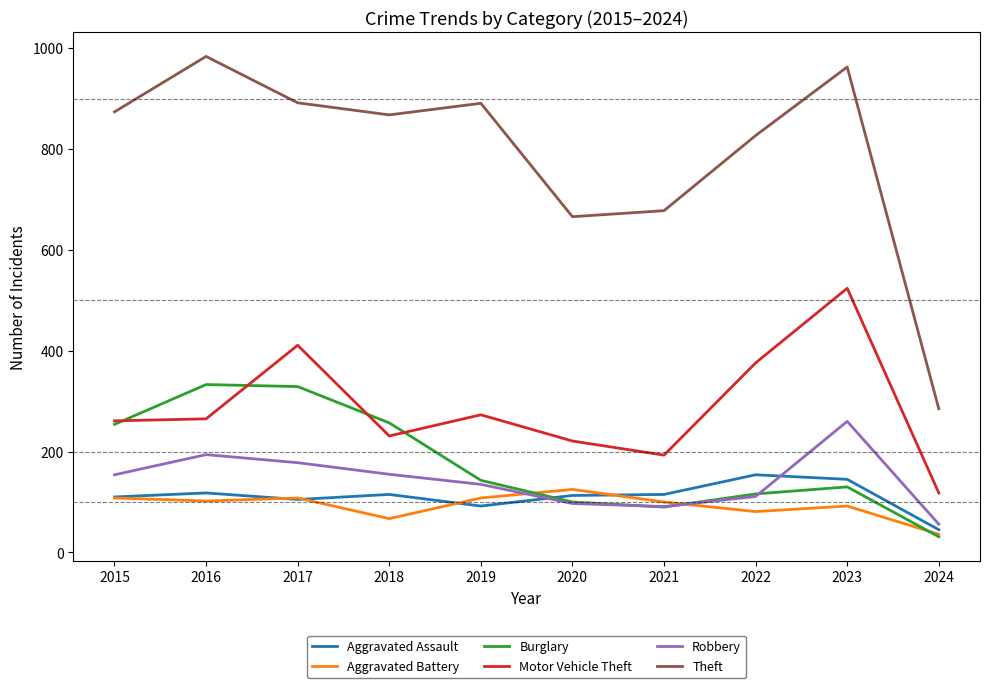

The value of Burglary at 2019 is 143. True or false?

True